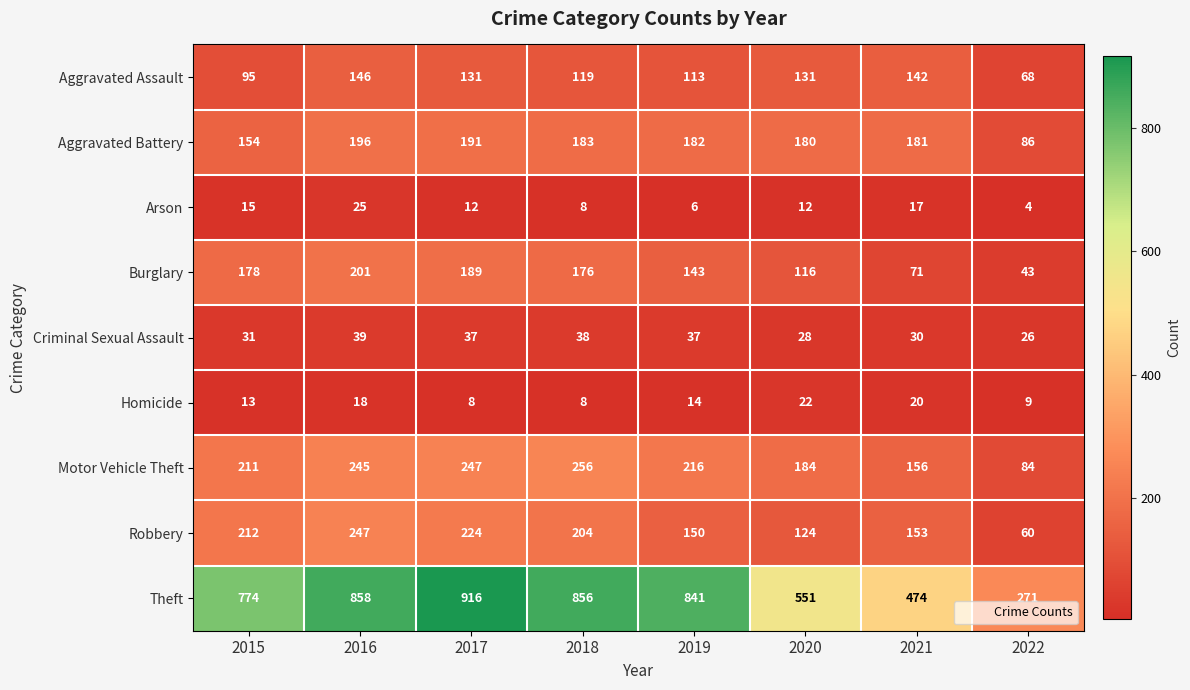

Where does the Theft series first go above 841?

2016